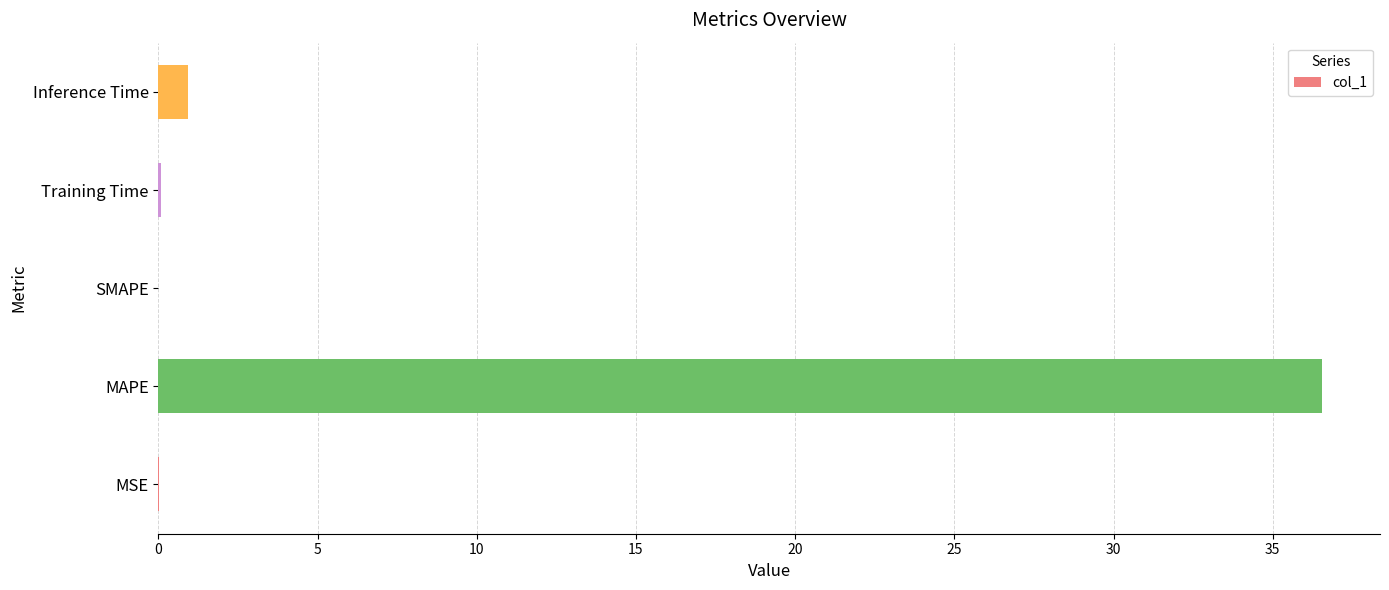

True or false: the data shows 0.0 at MSE.

True